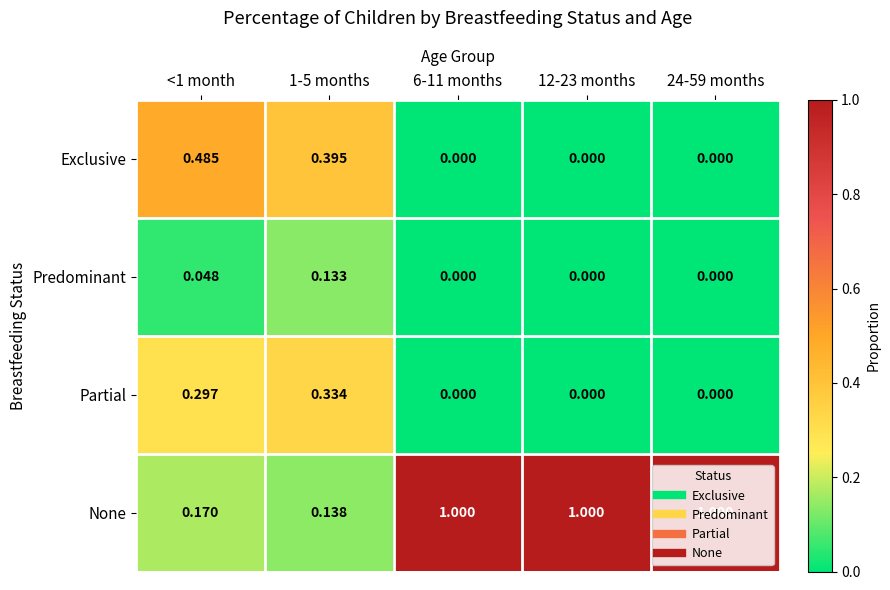

Is the value of None at 6-11 months greater than the value of Exclusive at 6-11 months?

Yes